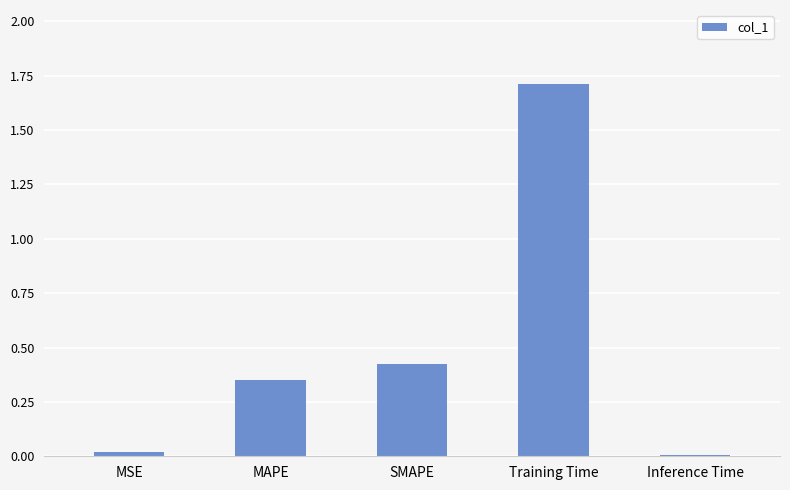

Between Training Time and MAPE, which is larger?

Training Time